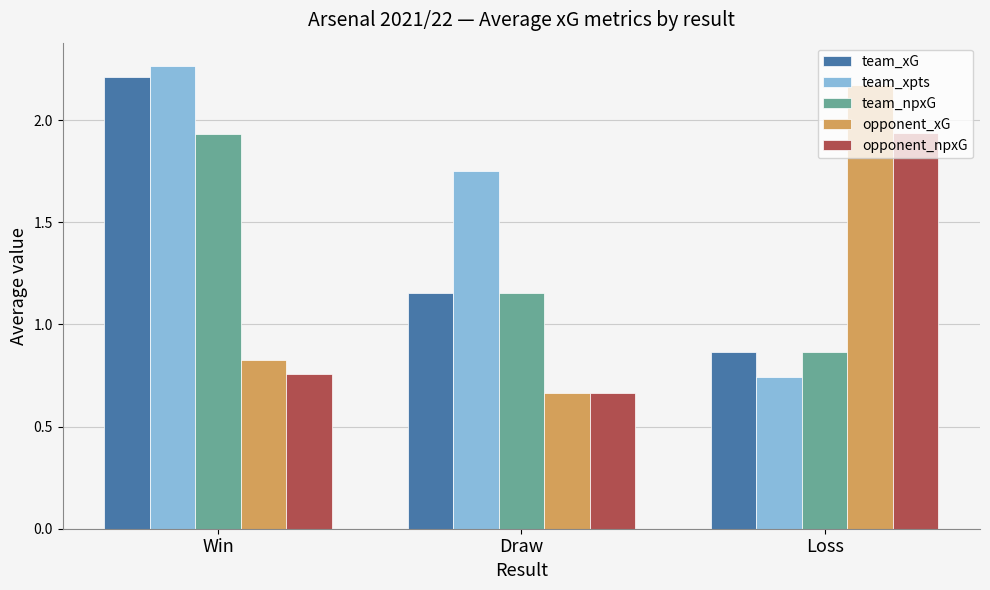

What are all the series names shown in the legend?

team_xG, team_xpts, team_npxG, opponent_xG, opponent_npxG